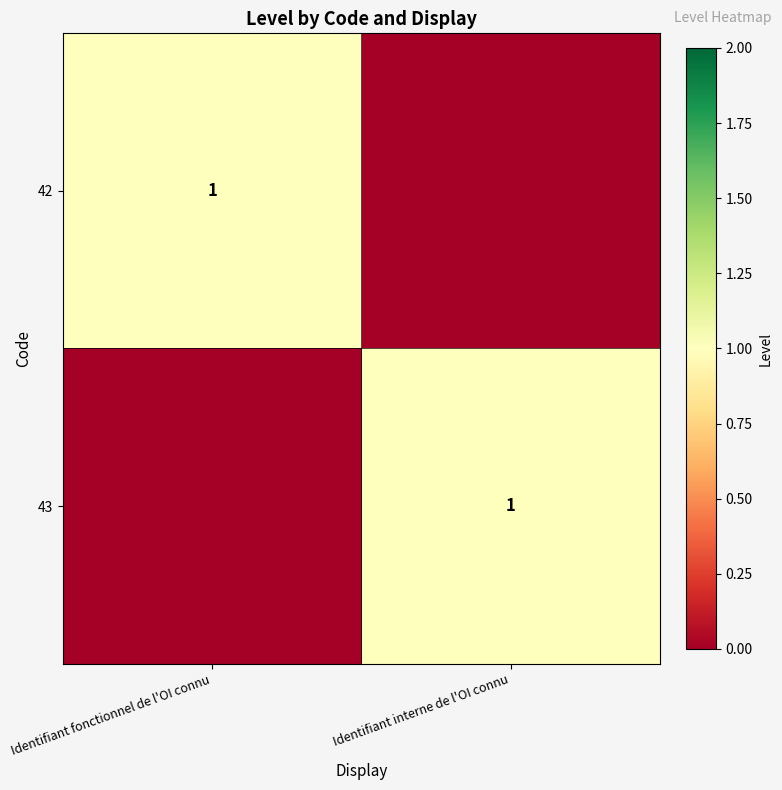

True or false: 42 has a value of 1 at Identifiant fonctionnel de l'OI connu.

True